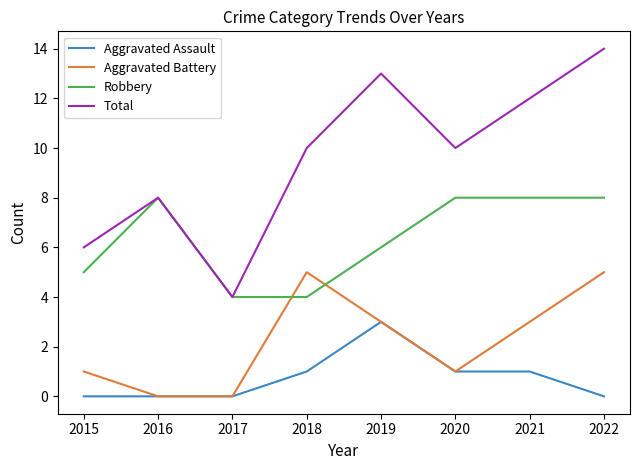

True or false: Robbery has a value of 12 at 2022.

False